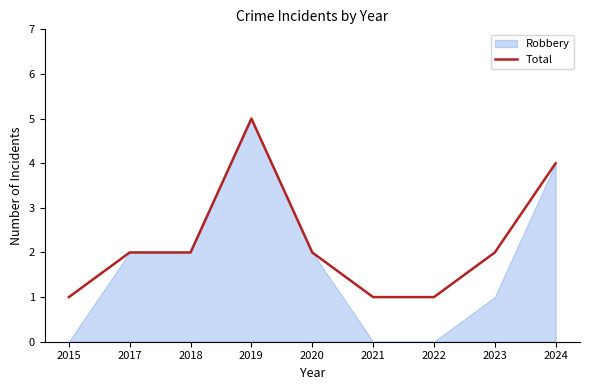

Does the chart display data point markers on the line(s)?

No